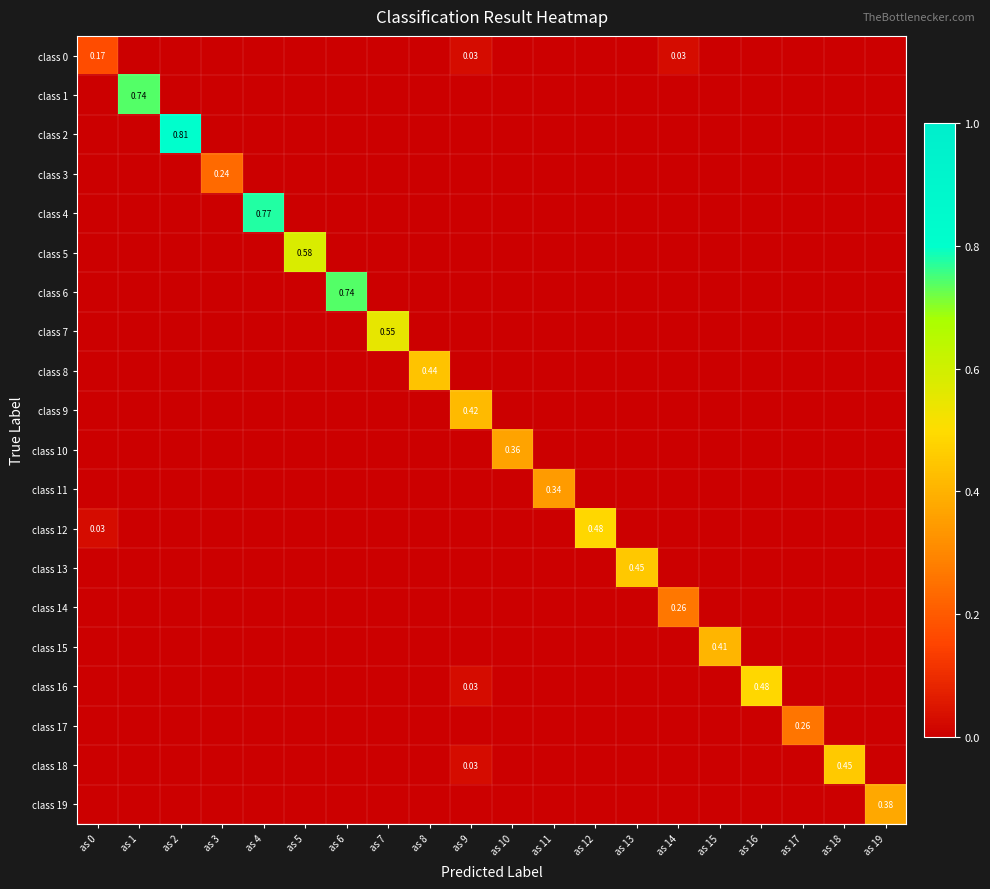

Rank the categories by class 12 value from highest to lowest.

as 12, as 0, as 1, as 2, as 3, as 4, as 5, as 6, as 7, as 8, as 9, as 10, as 11, as 13, as 14, as 15, as 16, as 17, as 18, as 19